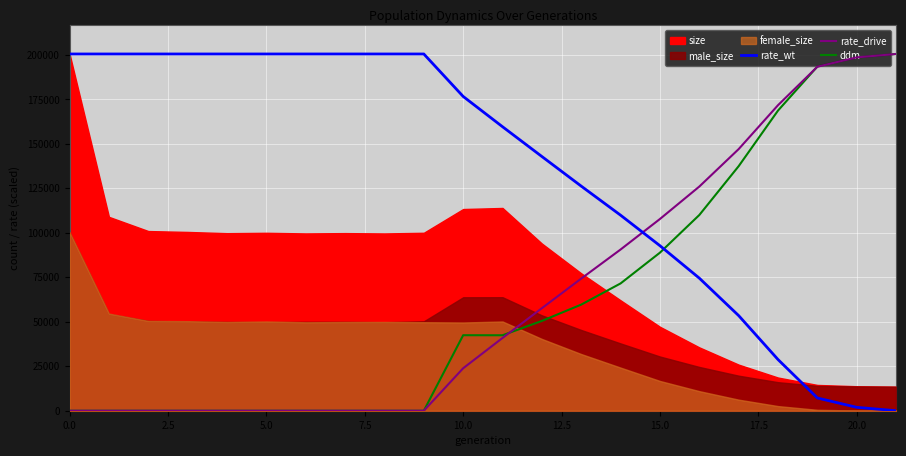

What is the maximum value for rate_drive?

200549.0